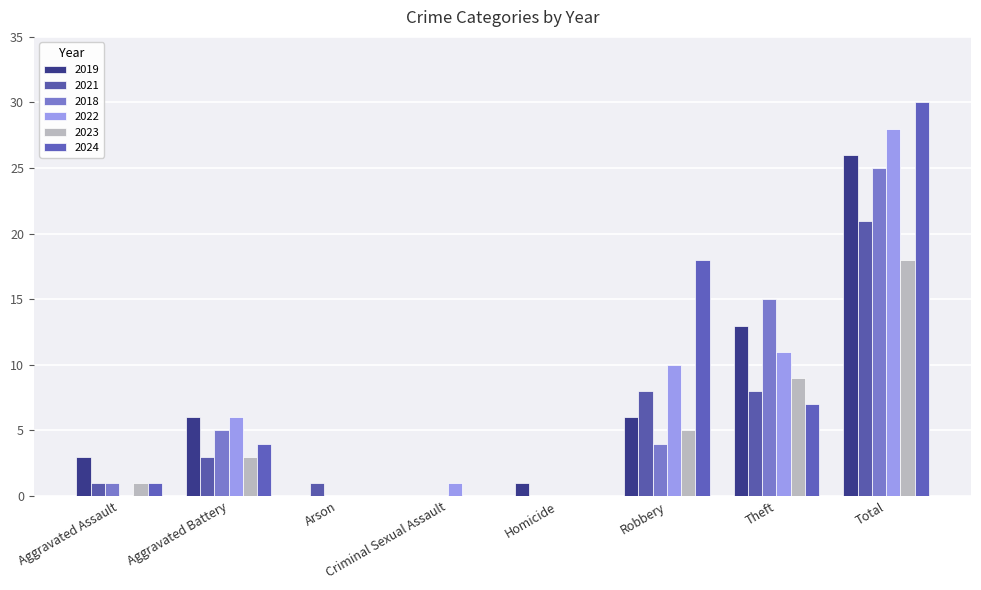

What is the greatest value displayed?

30